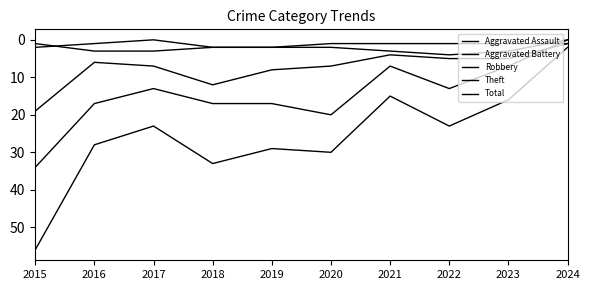

Does the chart display data point markers on the line(s)?

No